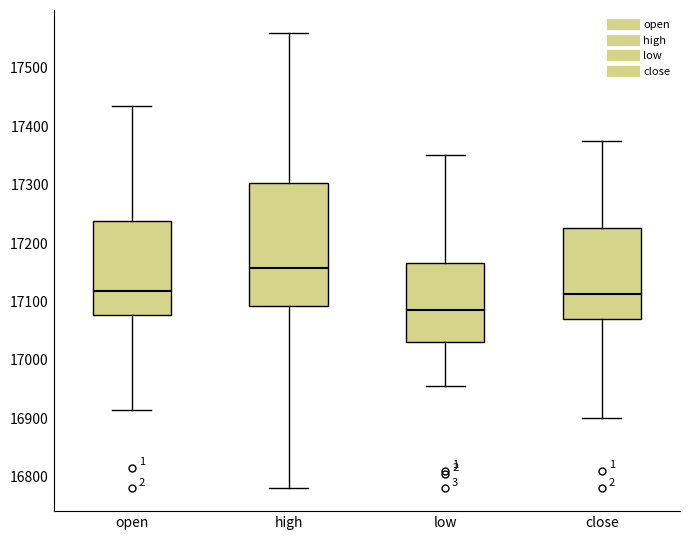

Which box's median line is the highest?

high